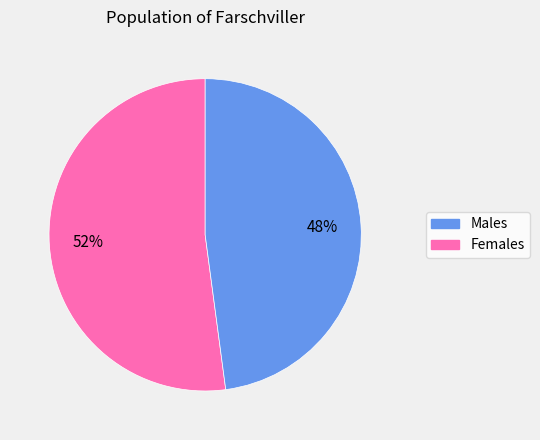

Is there any slice that represents more than half of the pie?

Yes